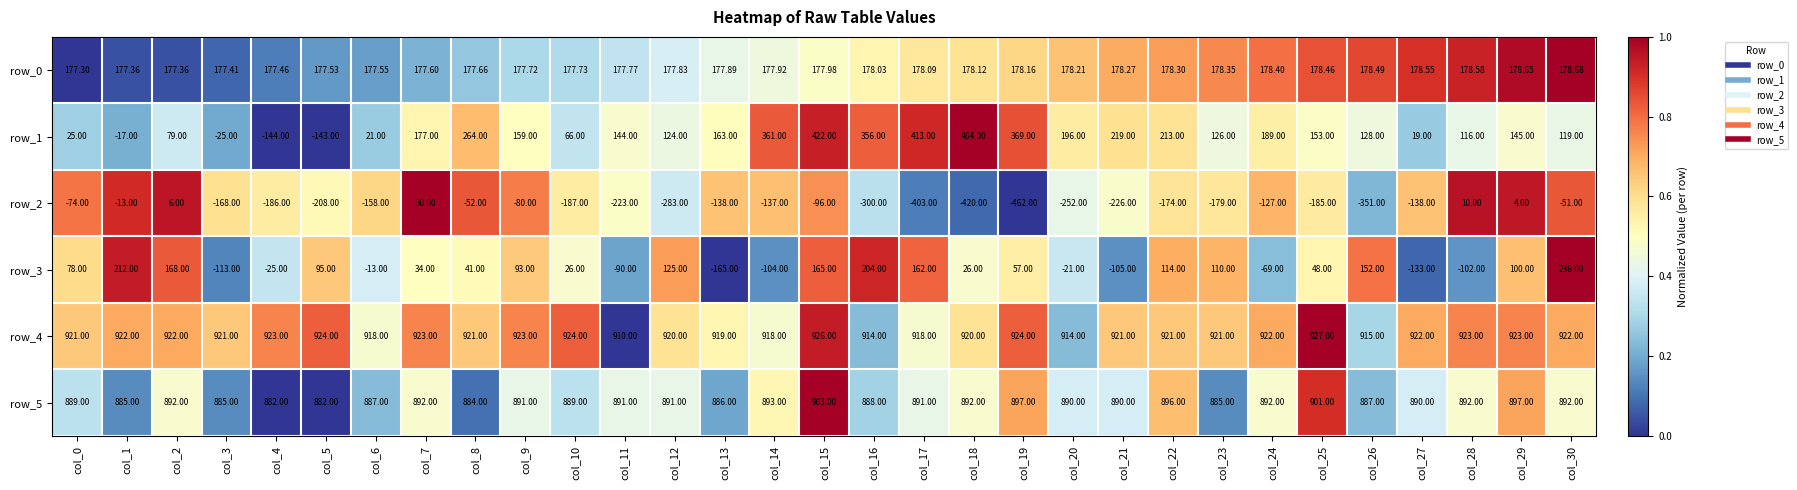

The row_0 series shows -0.6 at col_0. True or false?

False